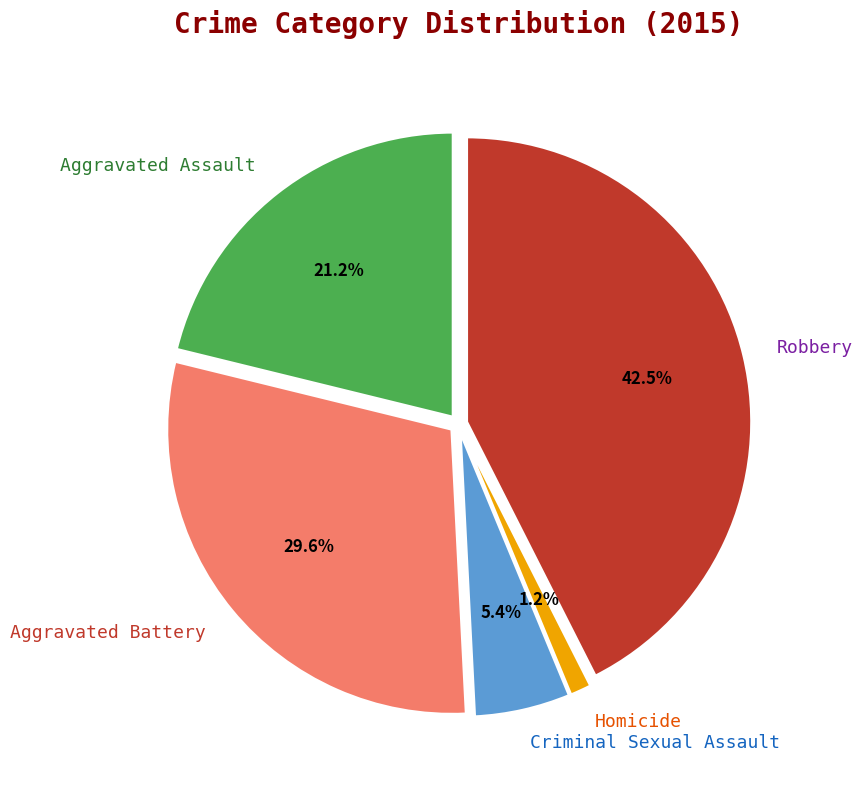

Does Aggravated Battery account for over 50% of the chart?

No